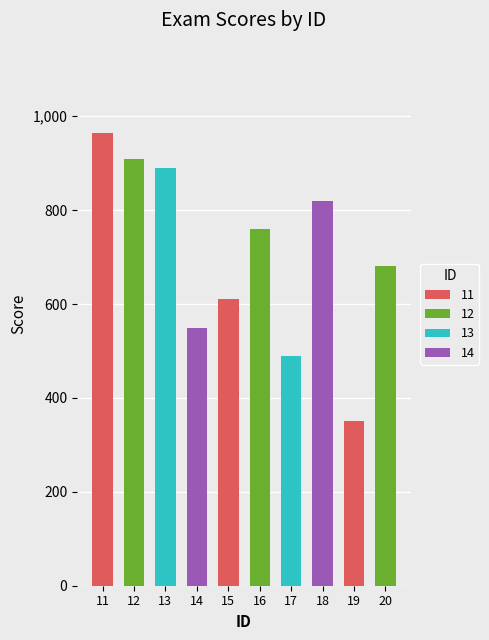

What is the difference between the maximum and minimum values?

614